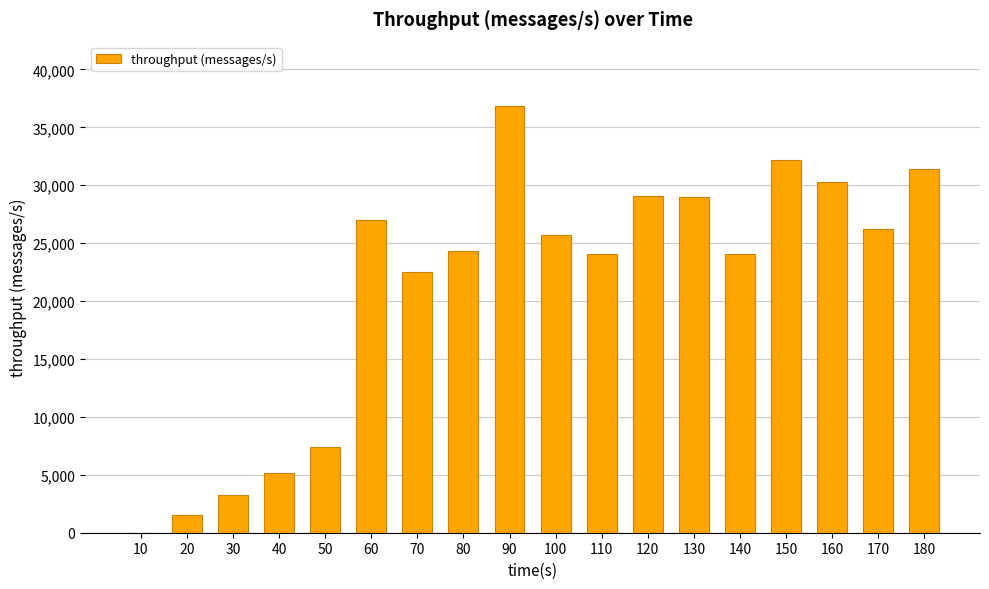

What is the change in value from 10 to 100?

+25718